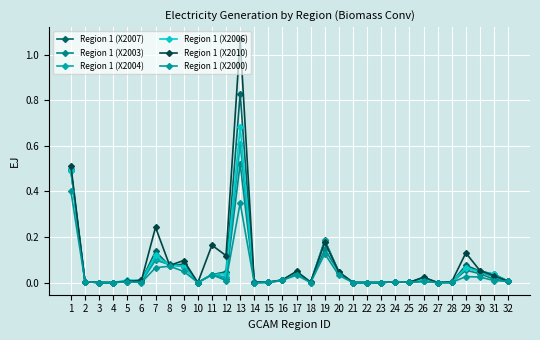

Which category has the lowest value across all series?

3